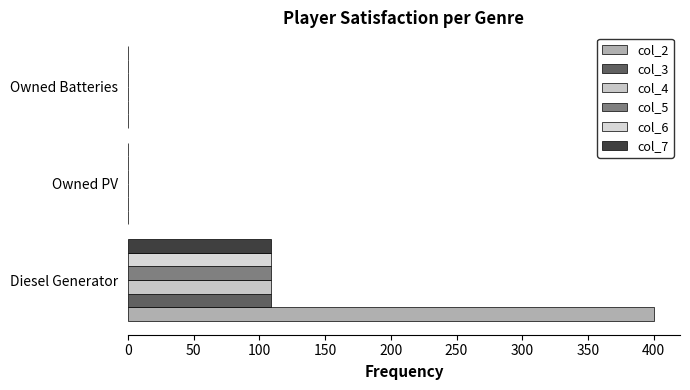

What is the average value of the col_5 series?

36